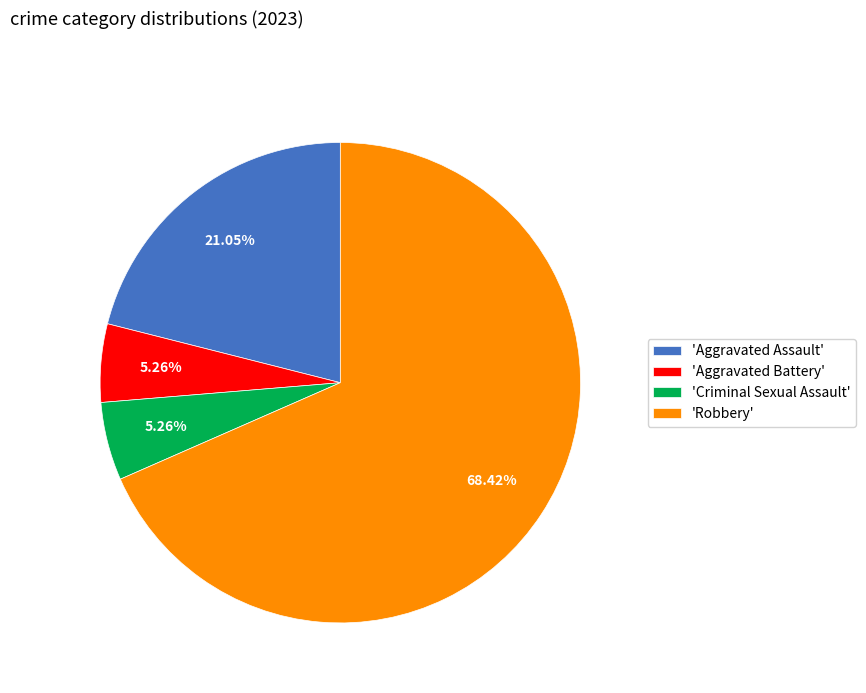

What is the ratio of the value at 'Robbery' to the value at 'Aggravated Battery'?

13.0